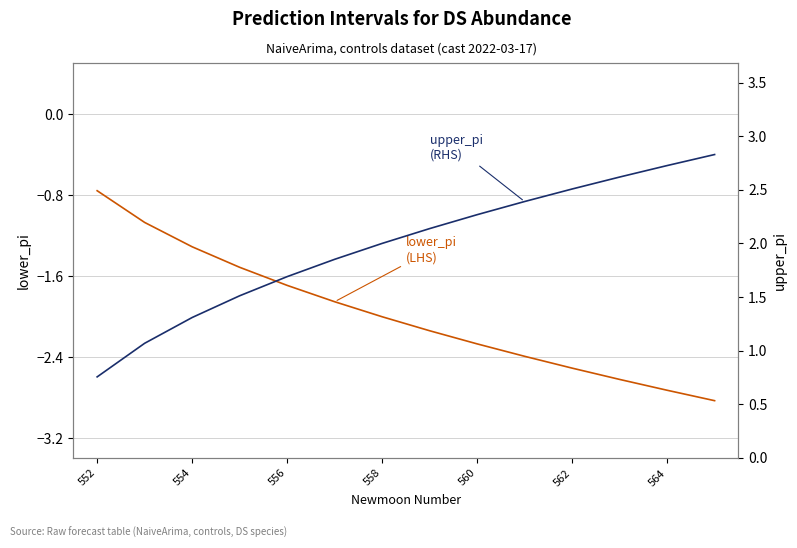

What are all the series names shown in the legend?

lower_pi (LHS), upper_pi (RHS)